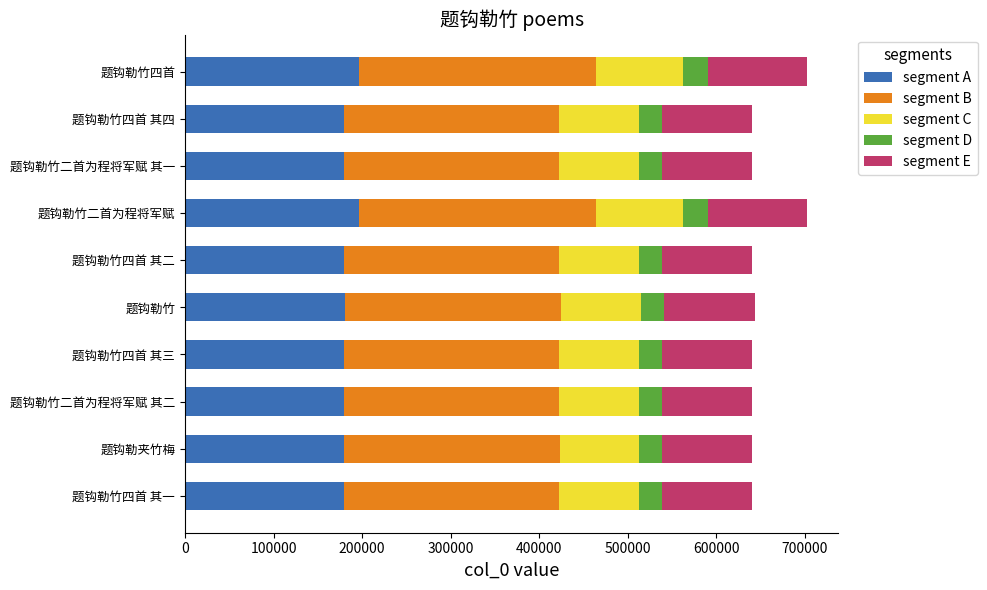

What is the sum of all segment A values?

1829372.2